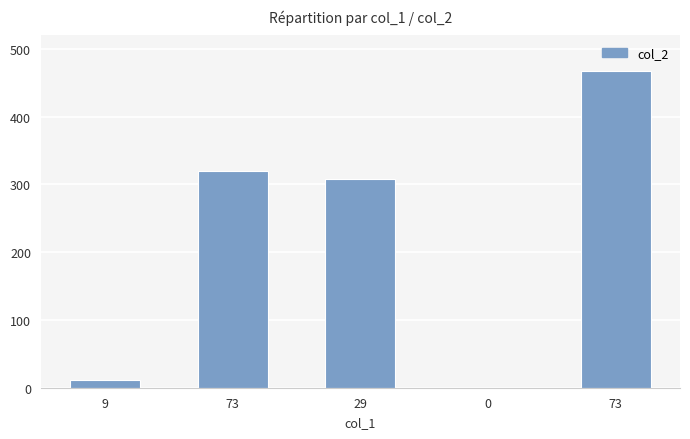

How many data points does each series have?

5